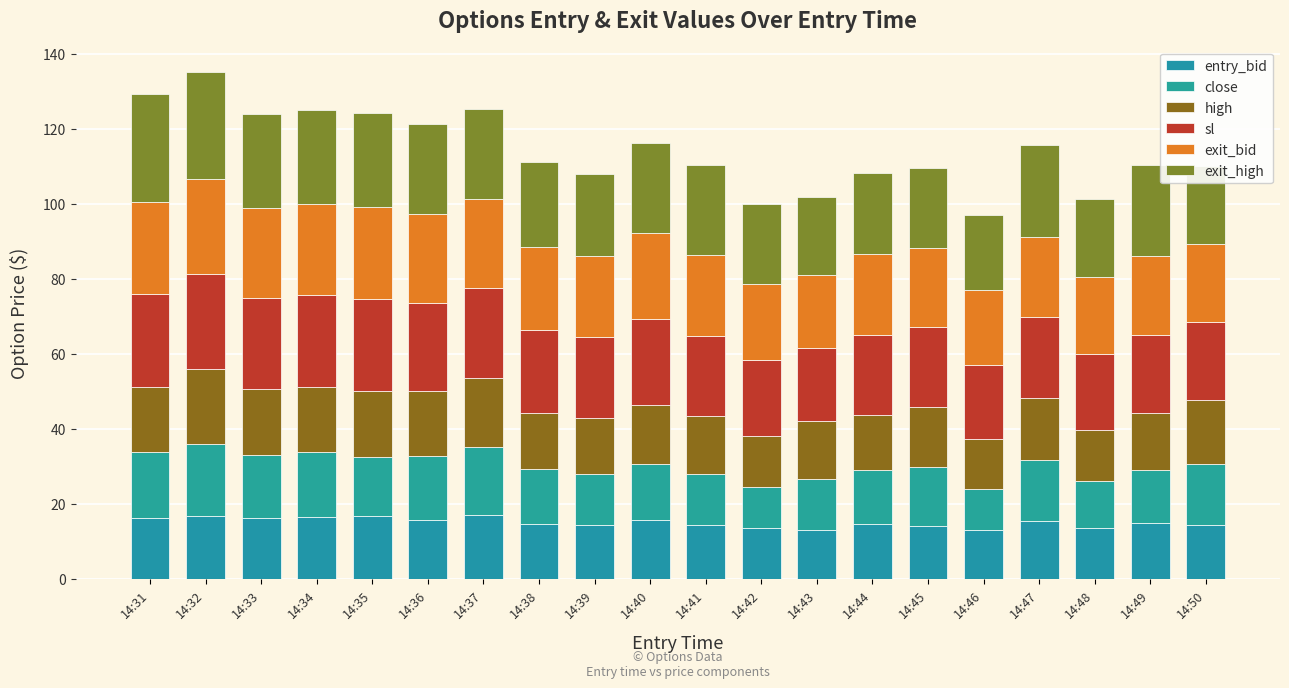

How many data points does each series have?

20